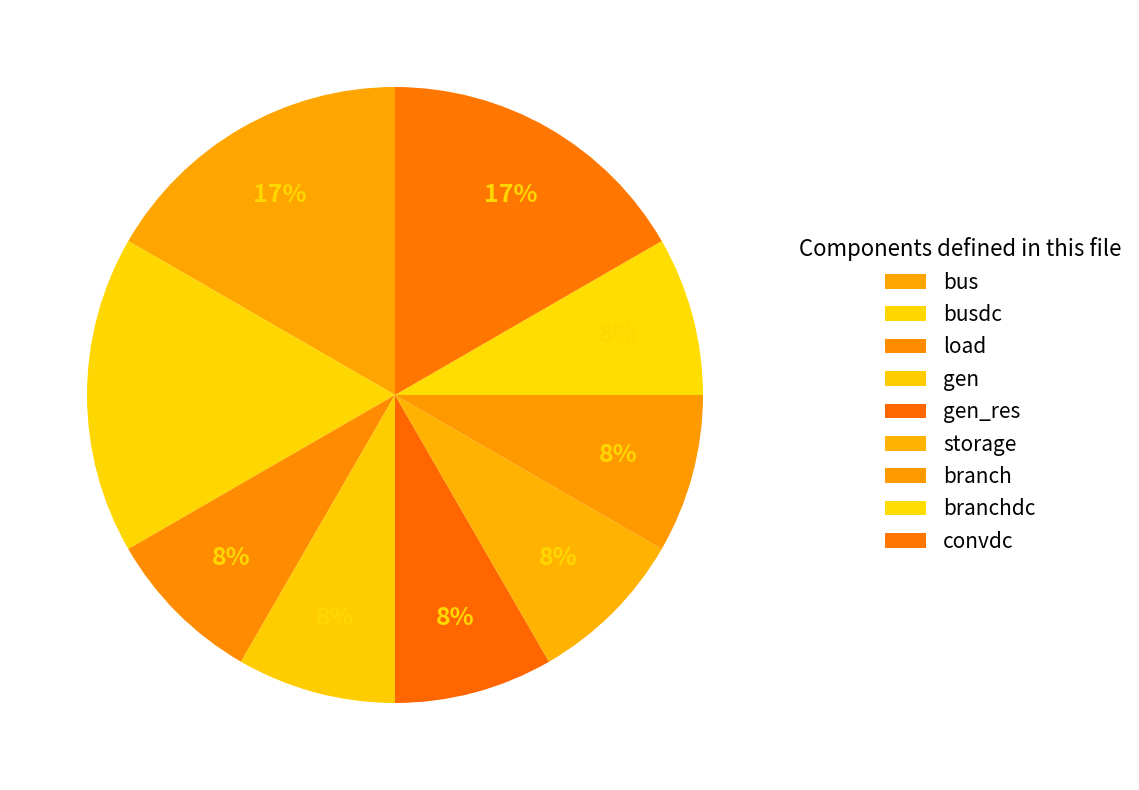

Is it true that storage is 8% of the pie?

True